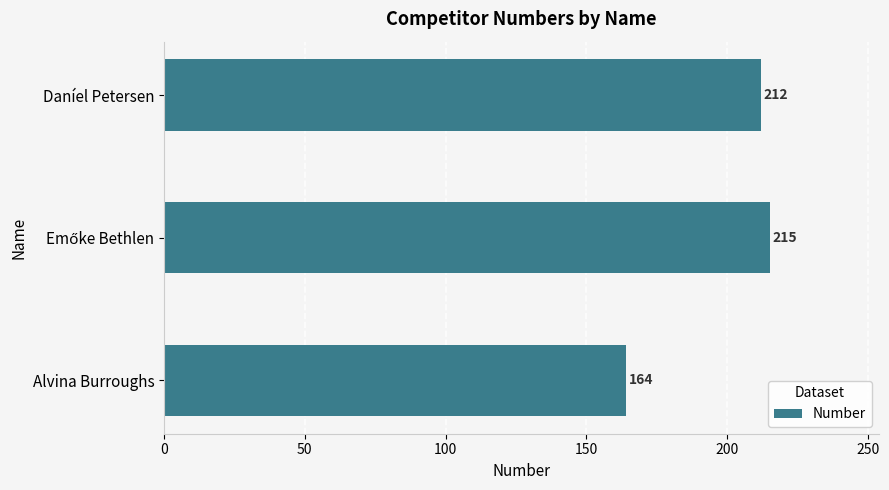

What is the ratio of the value at Daníel Petersen to the value at Alvina Burroughs?

1.3